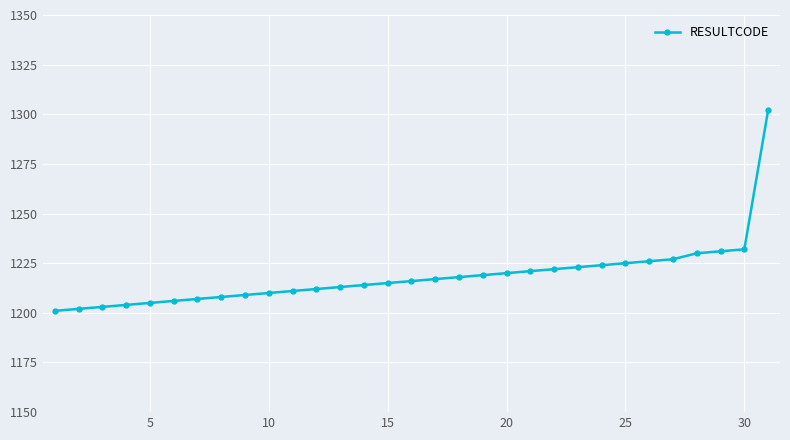

What is the smallest value displayed?

1201